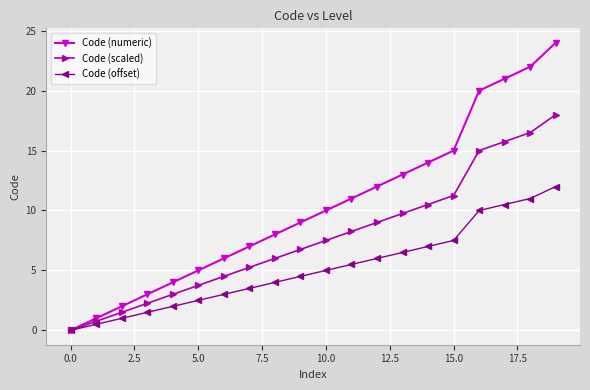

Which series has the largest range (max minus min)?

Code (numeric)